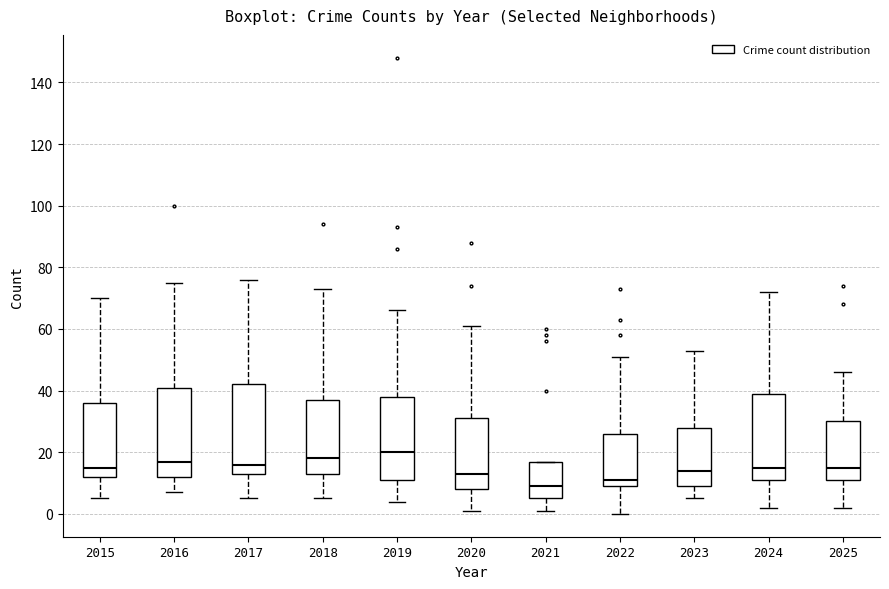

Reading left to right, transcribe this box plot: for each box, give where its median line is, the range the box spans, and where its two whiskers end, as read against the y-axis. The values are not printed on the chart, so give them approximately, as read against the axis.

2015: median 16, box 12 to 36, whiskers 6 to 70
2016: median 18, box 12 to 42, whiskers 8 to 76
2017: median 16, box 14 to 42, whiskers 6 to 76
2018: median 18, box 14 to 38, whiskers 6 to 74
2019: median 20, box 12 to 38, whiskers 4 to 66
2020: median 14, box 8 to 32, whiskers 2 to 62
2021: median 10, box 6 to 18, whiskers 2 to 18
2022: median 12, box 10 to 26, whiskers 0 to 52
2023: median 14, box 10 to 28, whiskers 6 to 54
2024: median 16, box 12 to 40, whiskers 2 to 72
2025: median 16, box 12 to 30, whiskers 2 to 46